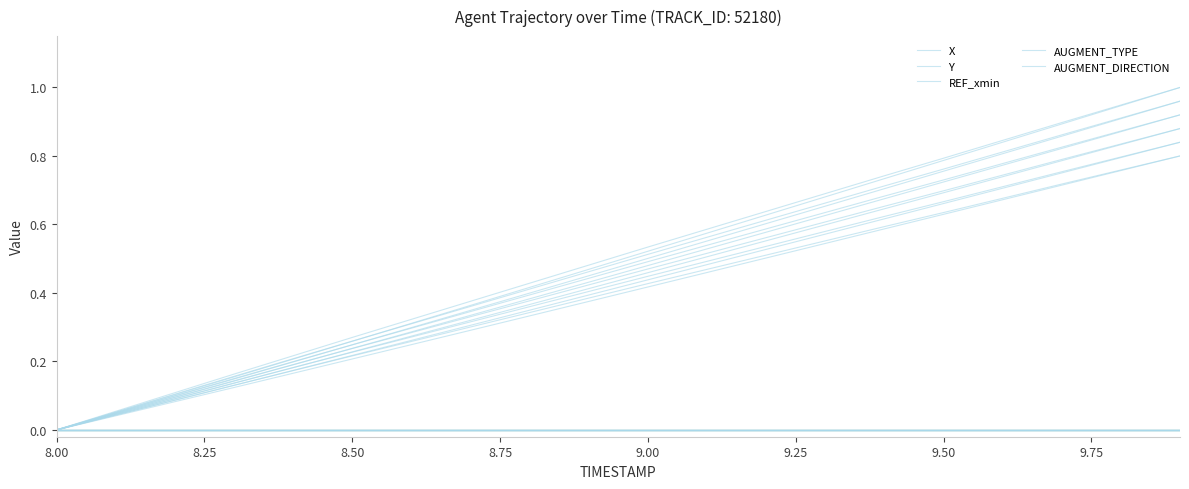

What is the average value of the Y series?

0.5